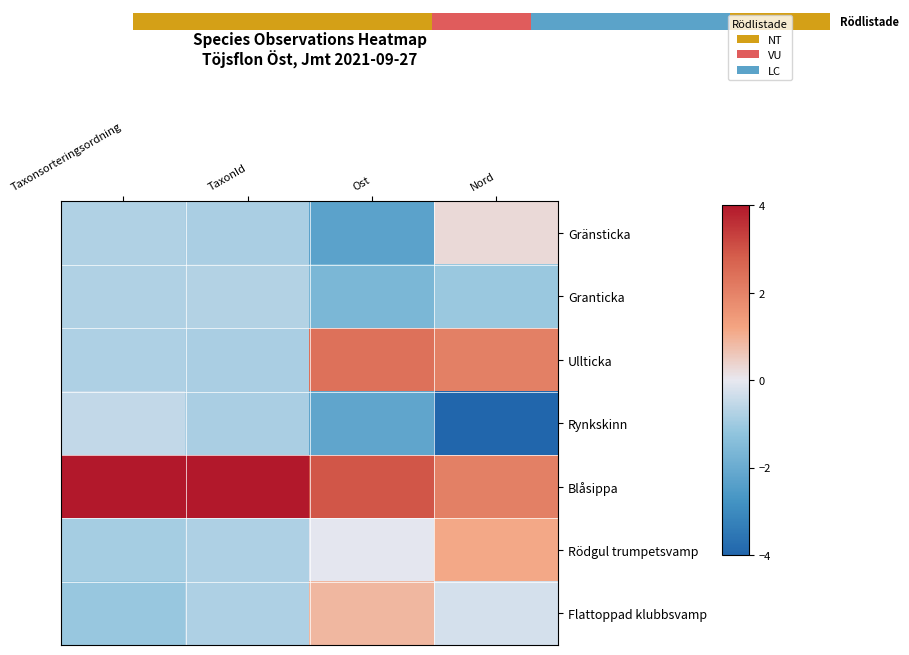

Read the Rynkskinn value at Ost.

-2.2